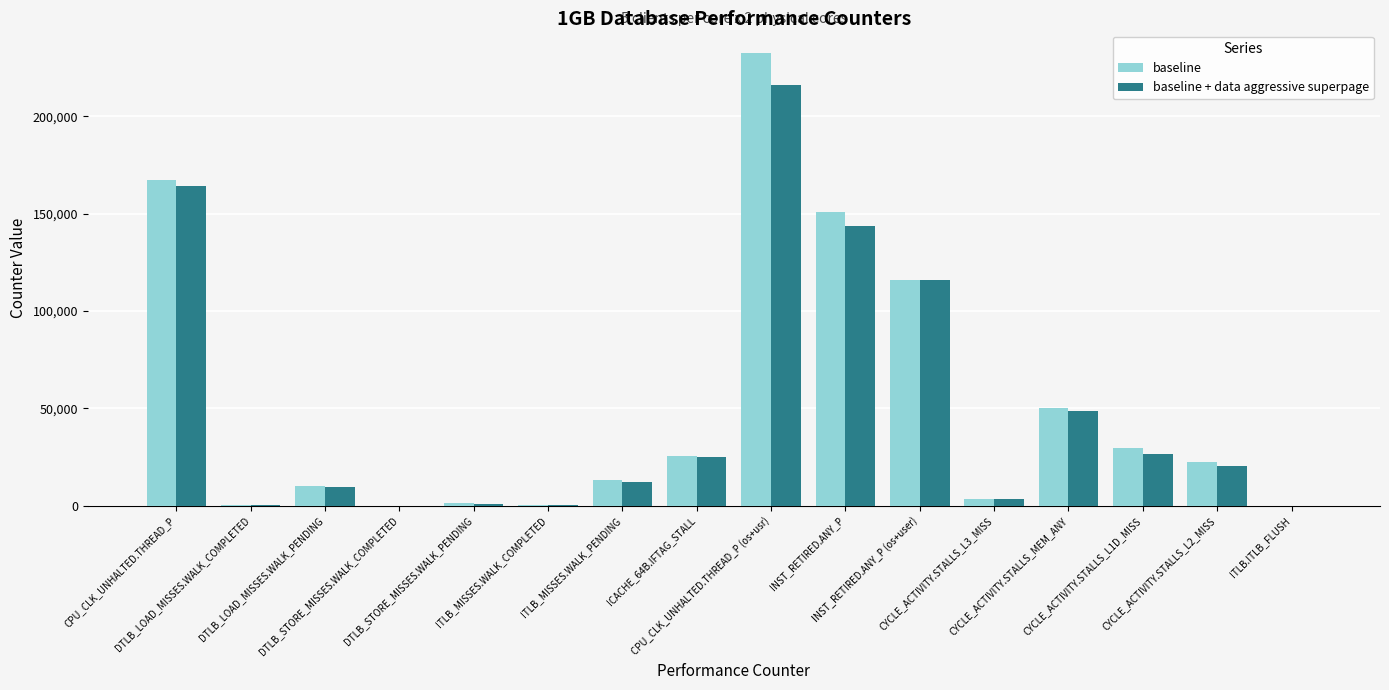

Is the value of baseline + data aggressive superpage at ITLB_MISSES.WALK_PENDING greater than the value of baseline at CYCLE_ACTIVITY.STALLS_L2_MISS?

No